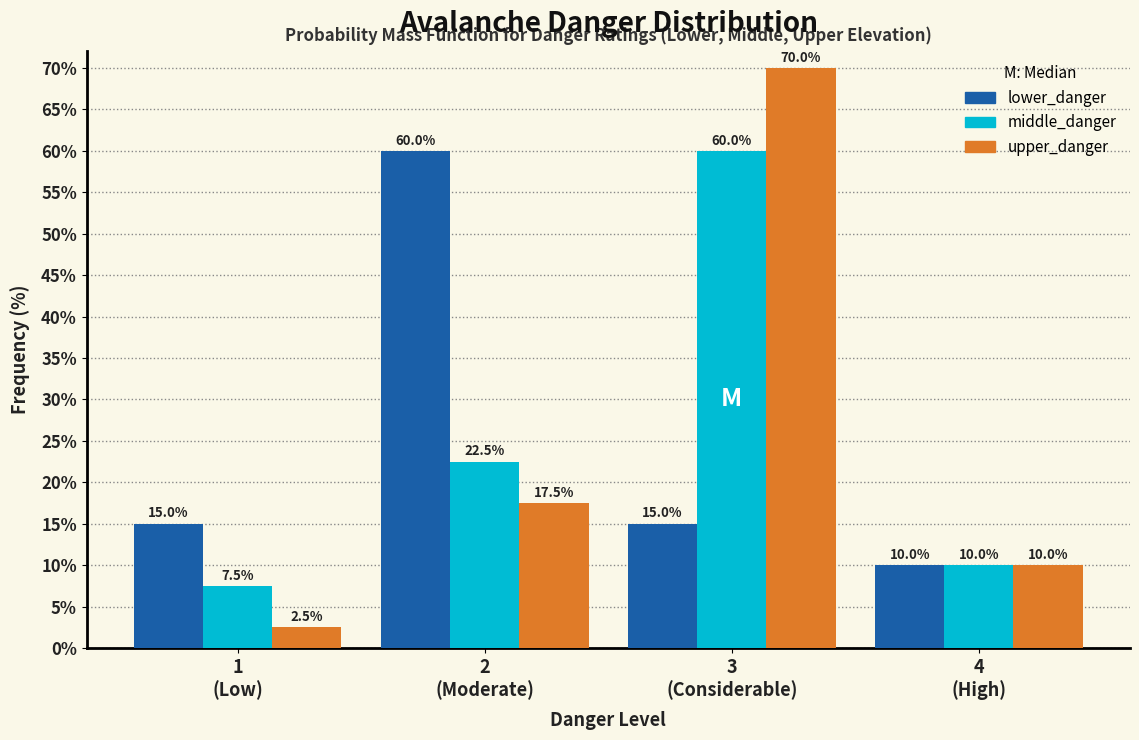

Reading left to right, extract all data points from this chart.

lower_danger: 15.0	60.0	15.0	10.0
middle_danger: 7.5	22.5	60.0	10.0
upper_danger: 2.5	17.5	70.0	10.0